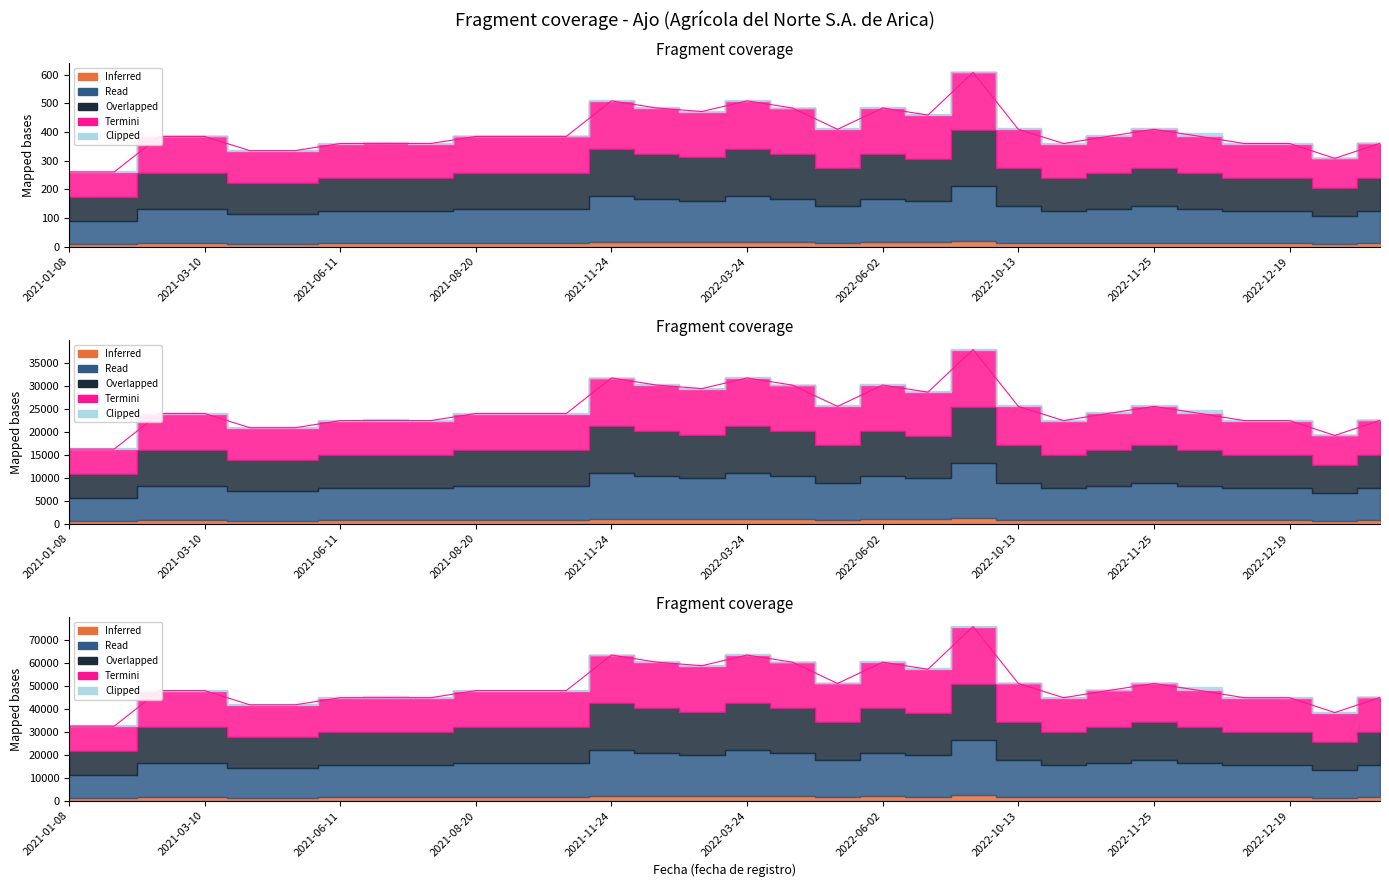

Where is the first local maximum for Inferred?

2021-06-30